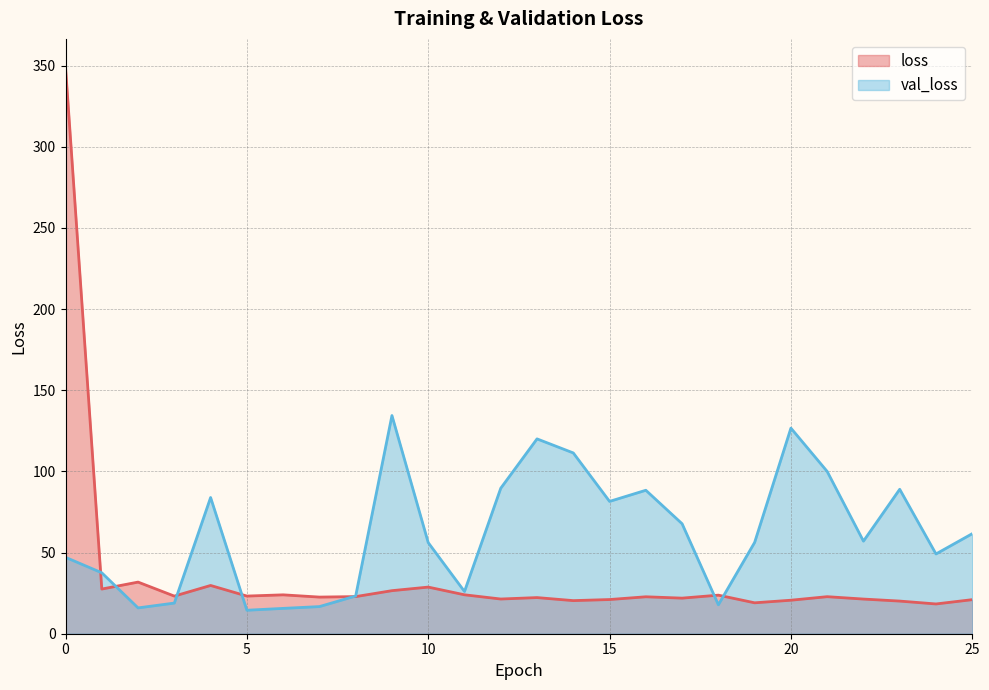

Which series changed the most between 4 and 21?

val_loss